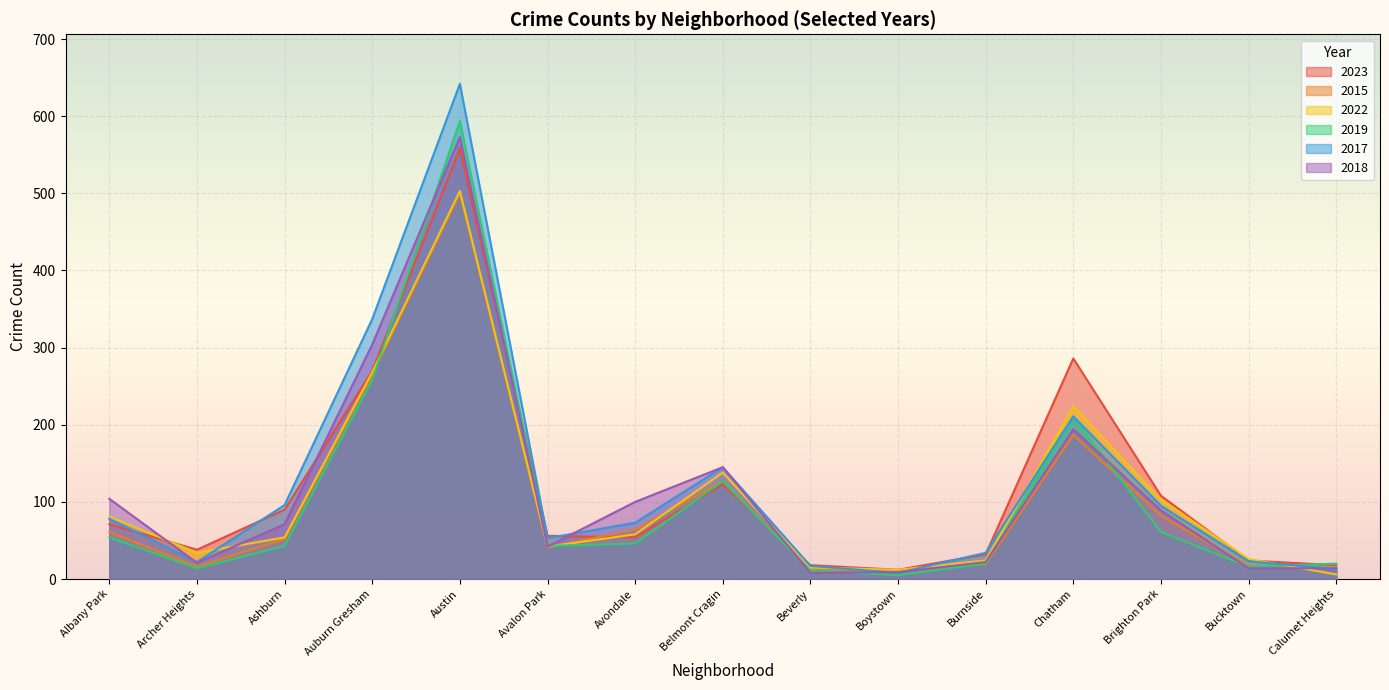

At how many categories does at least one series exceed 266?

3